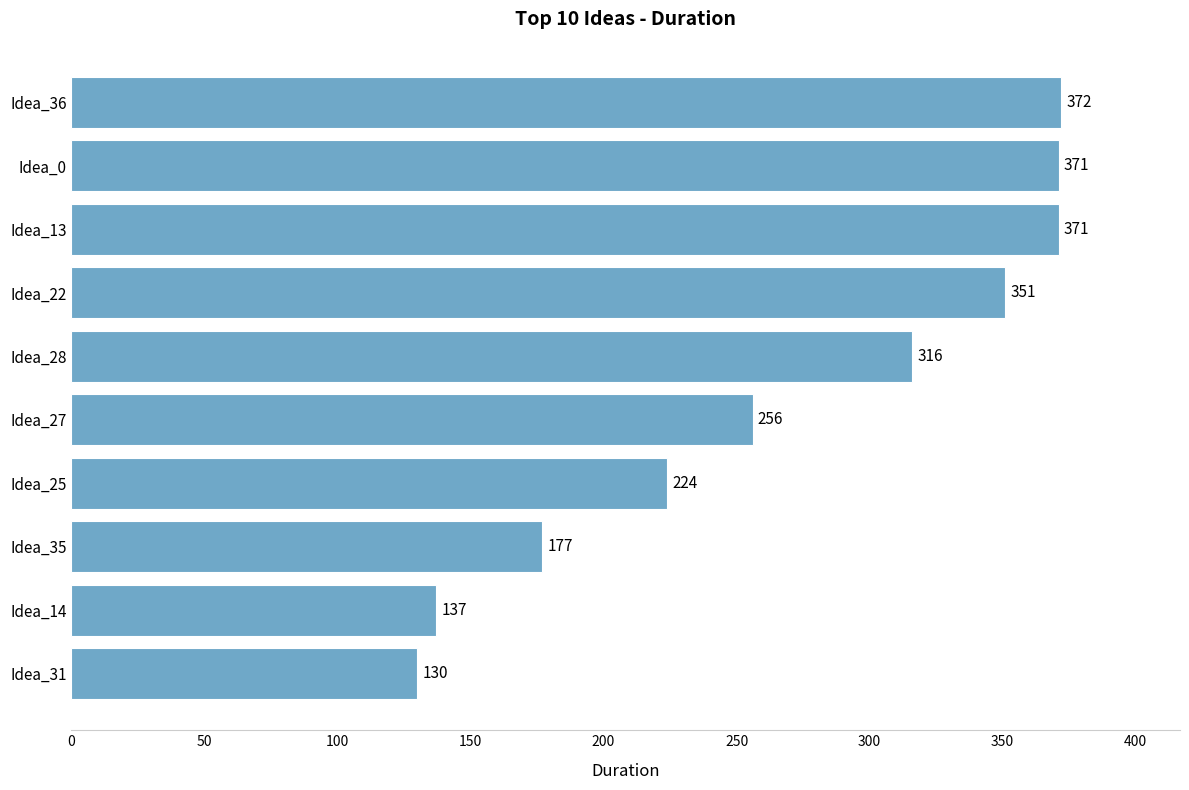

Between Idea_35 and Idea_27, which is larger?

Idea_27